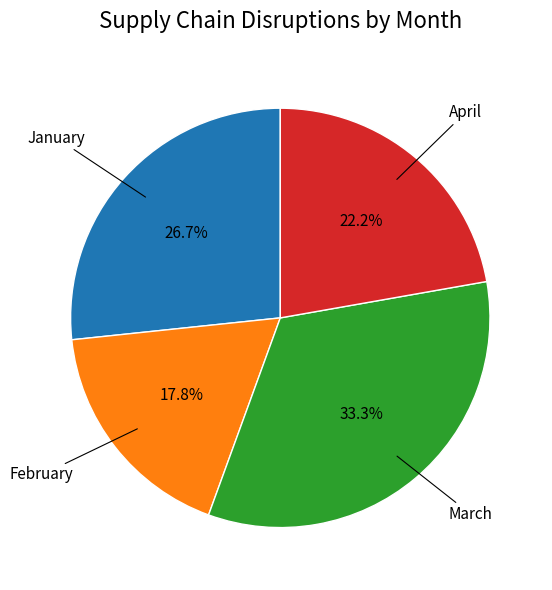

Is there any slice that represents more than half of the pie?

No